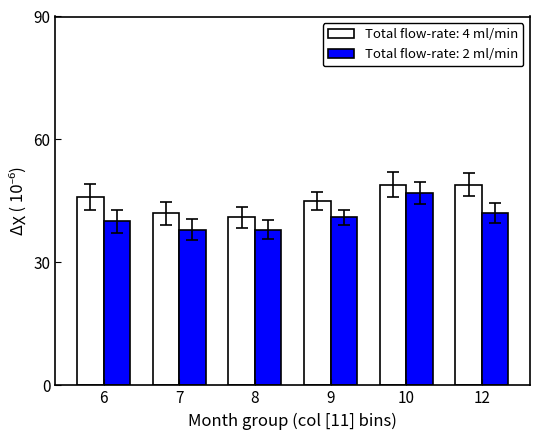

What is the difference between the highest and lowest values at 8?

3